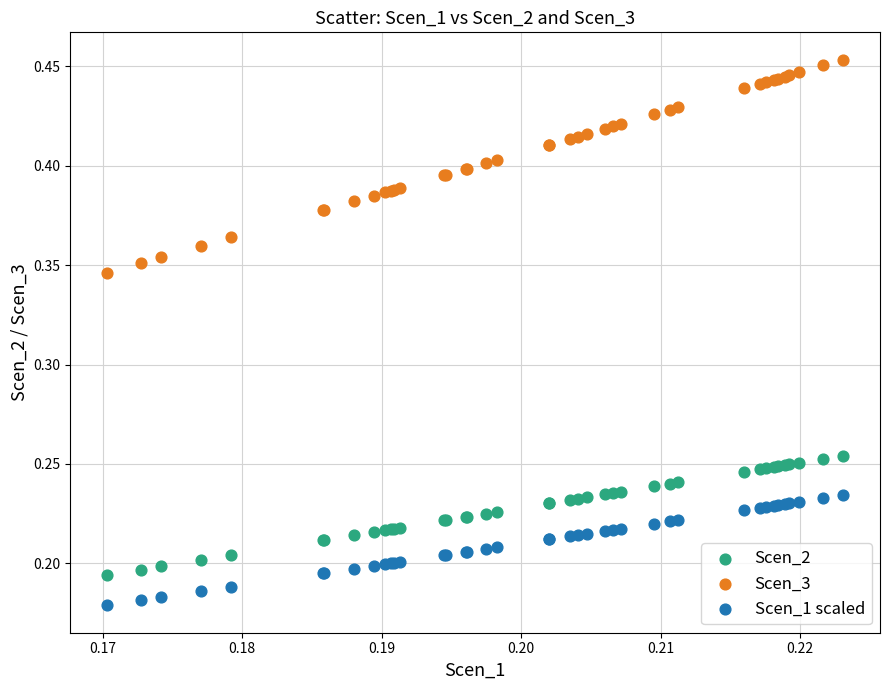

Which series has the largest Y range (max minus min)?

Scen_3